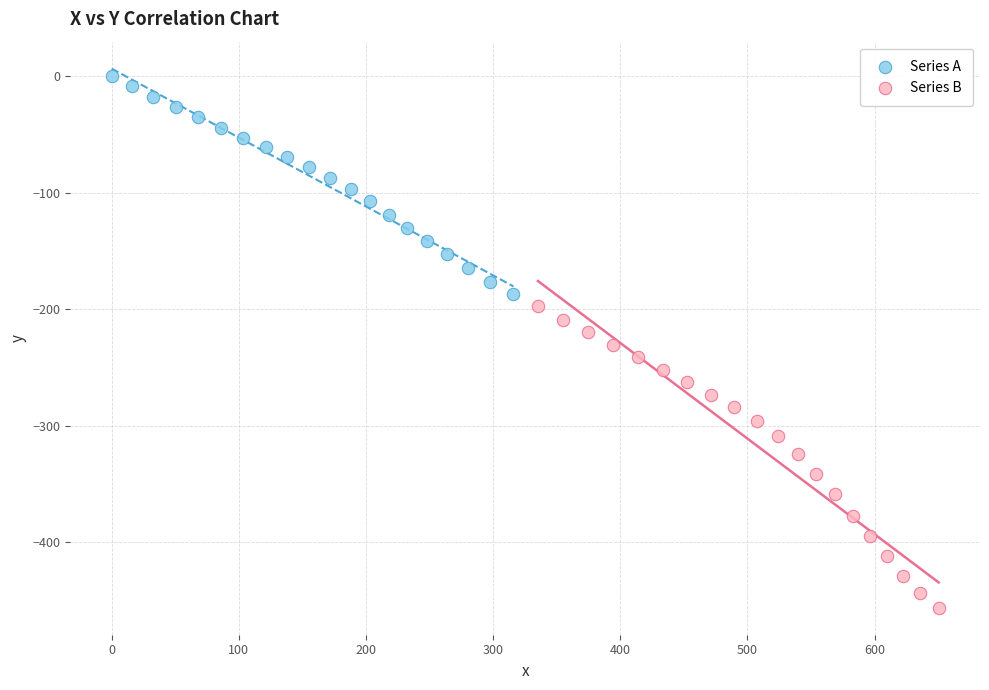

Which series reaches the minimum Y coordinate?

Series B